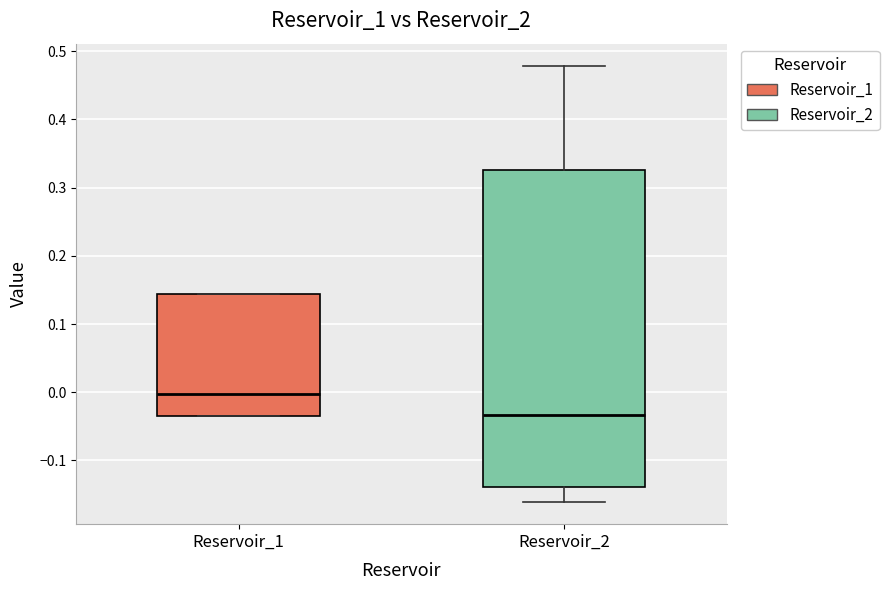

Which box's median line is the lowest?

Reservoir_2